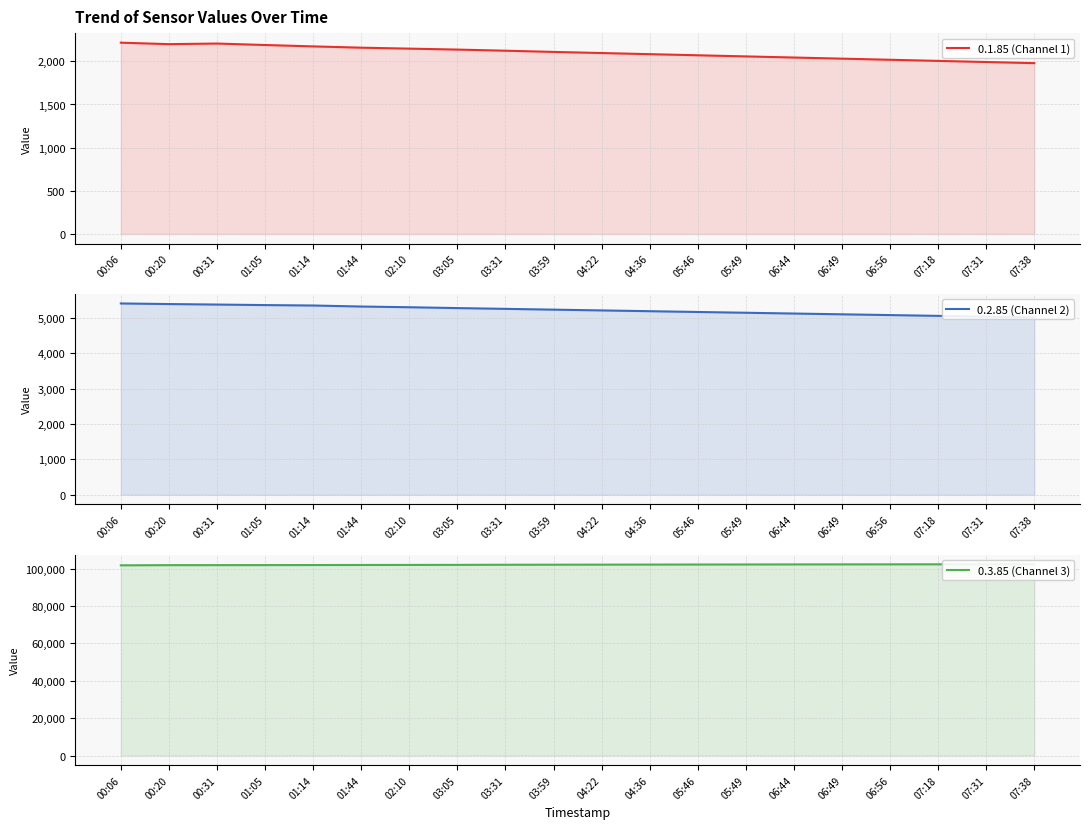

What is the lowest value of the 0.3.85 (Channel 3) series?

101800